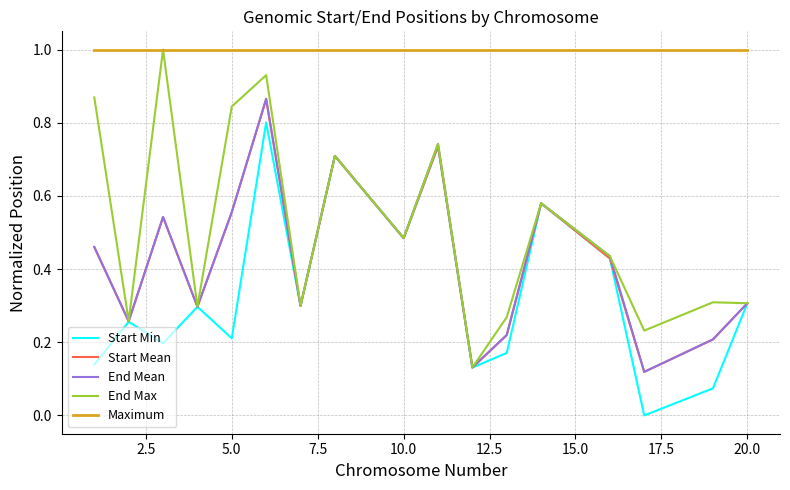

True or false: End Mean and Maximum cross at least once.

False